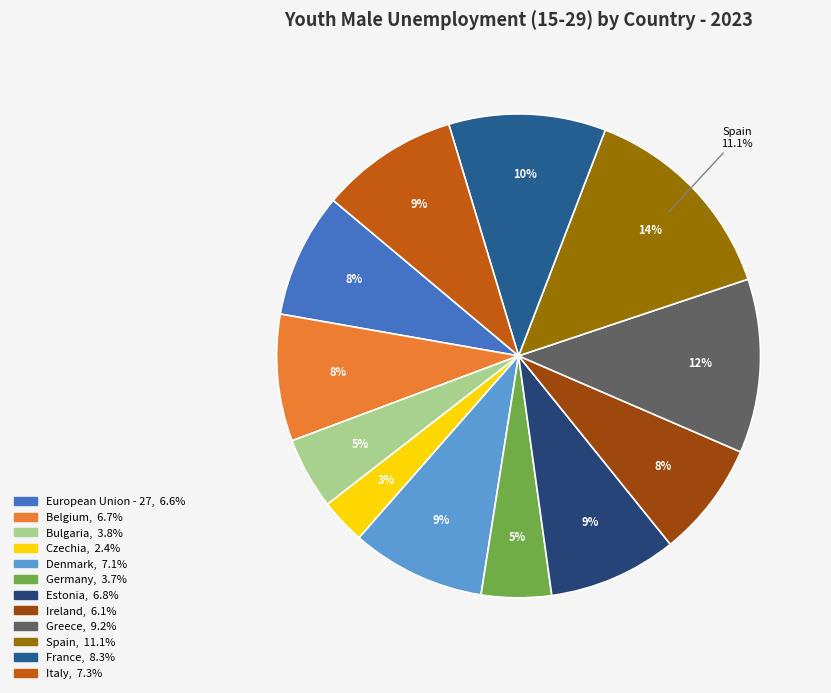

Is there any slice that represents more than half of the pie?

No